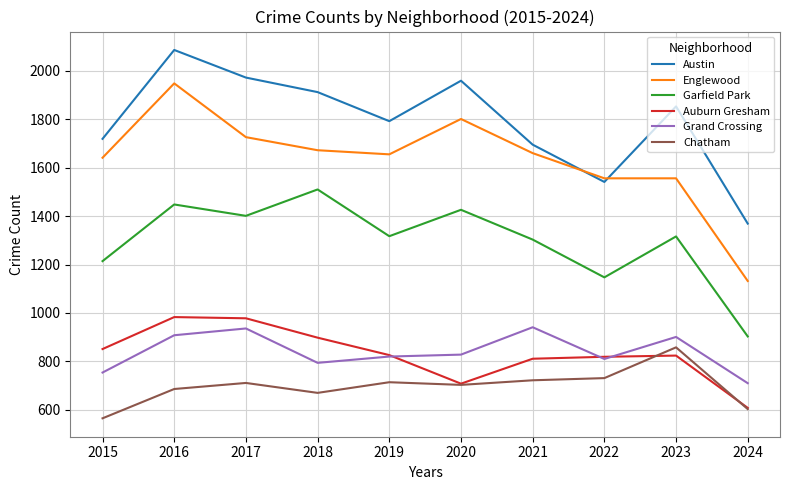

How many interior local valleys does the Austin series have?

2